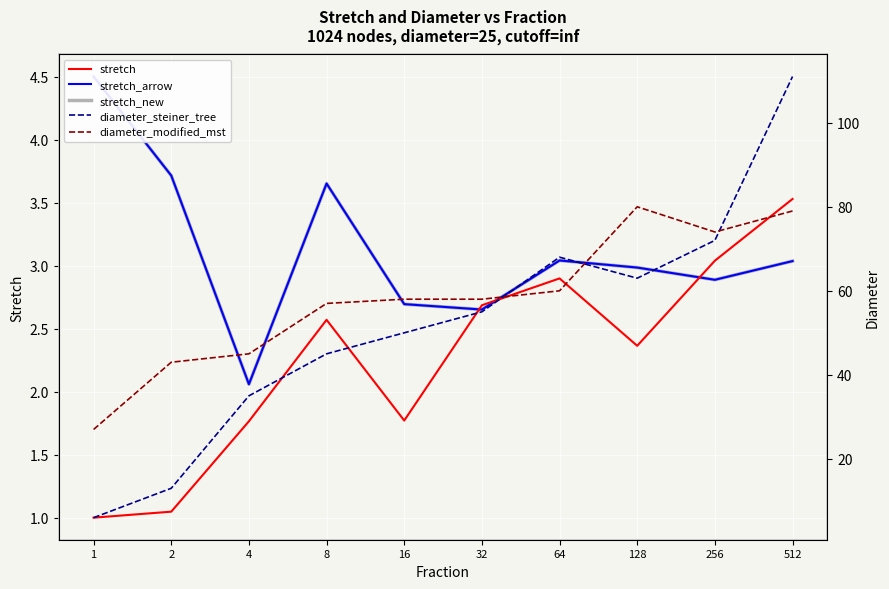

How many interior local peaks does the stretch_arrow series have?

2